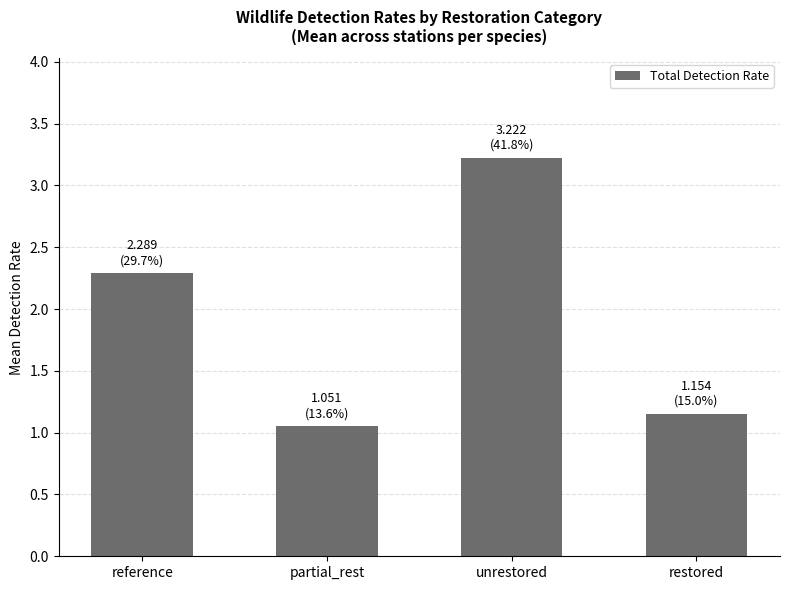

Between restored and partial_rest, which is larger?

restored